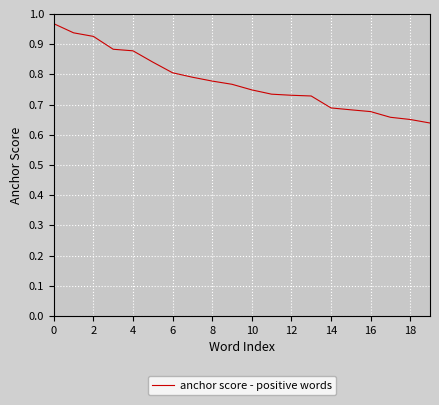

What is the difference between the maximum and minimum values?

0.3